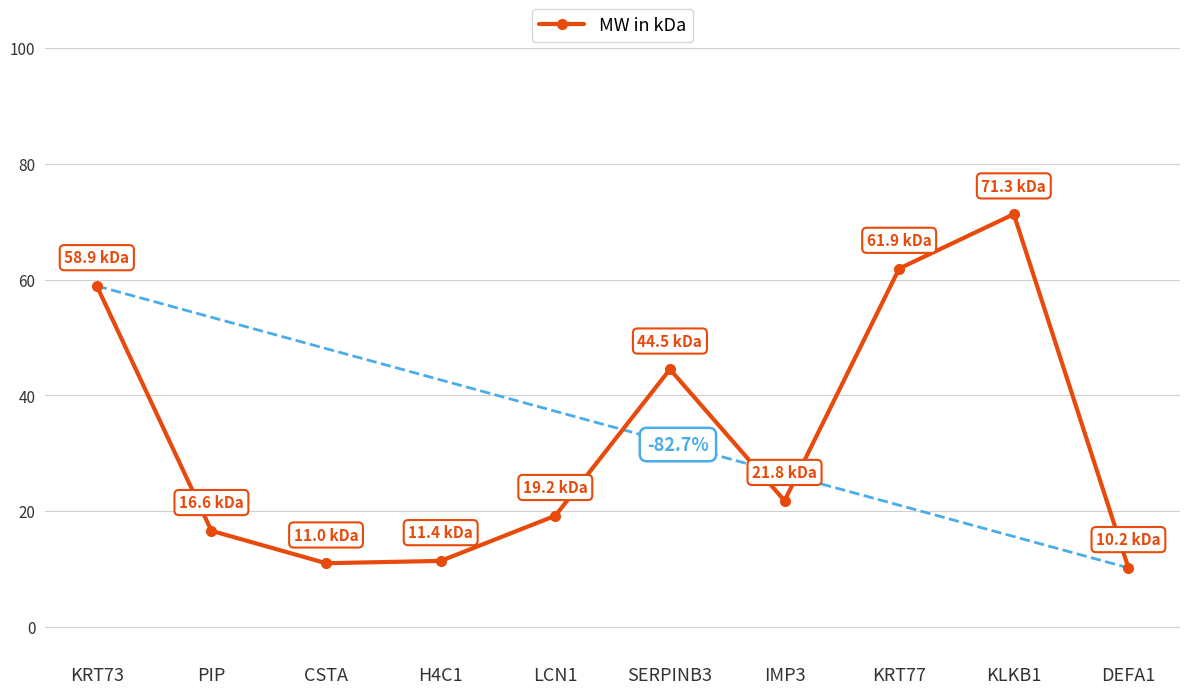

How many interior local valleys (lower than both neighbors) does the data have?

2